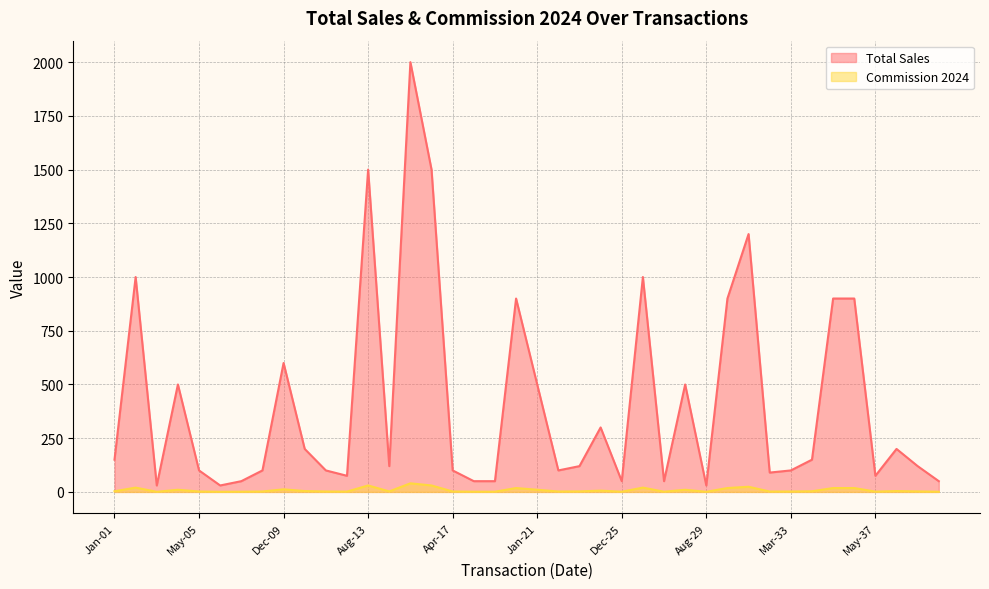

In Commission 2024, how many points are lower than both neighbors (excluding endpoints)?

10